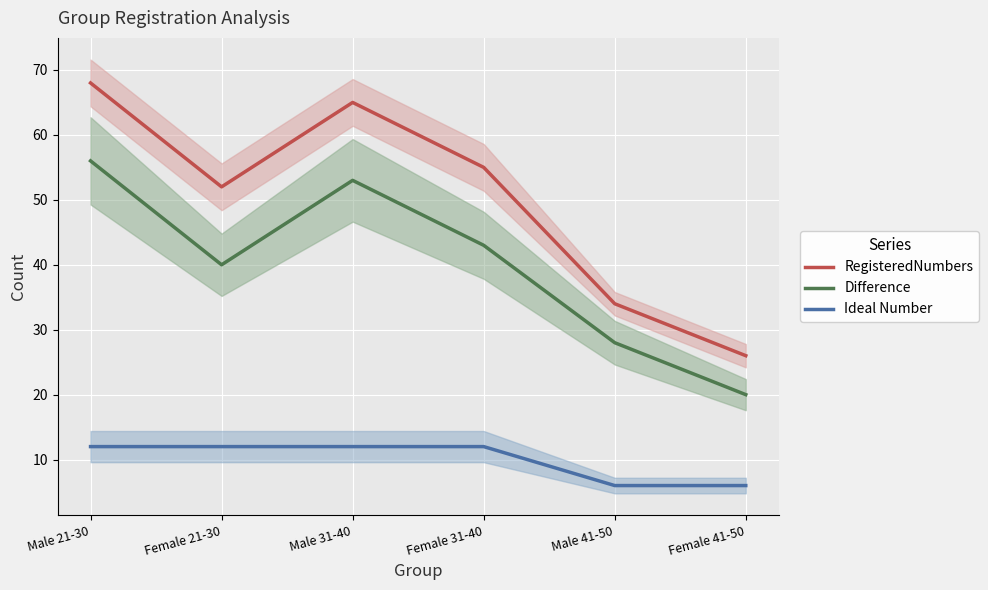

What is the label of the 5th point from the left?

Male 41-50